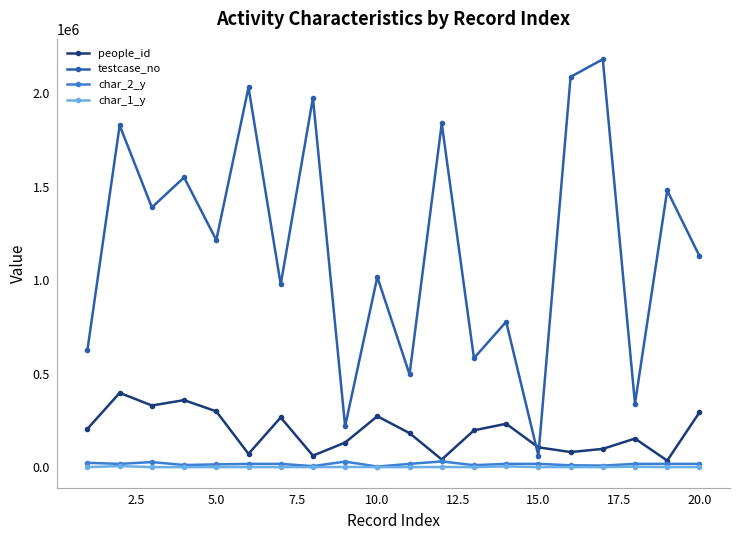

How many distinct data groups are displayed?

4